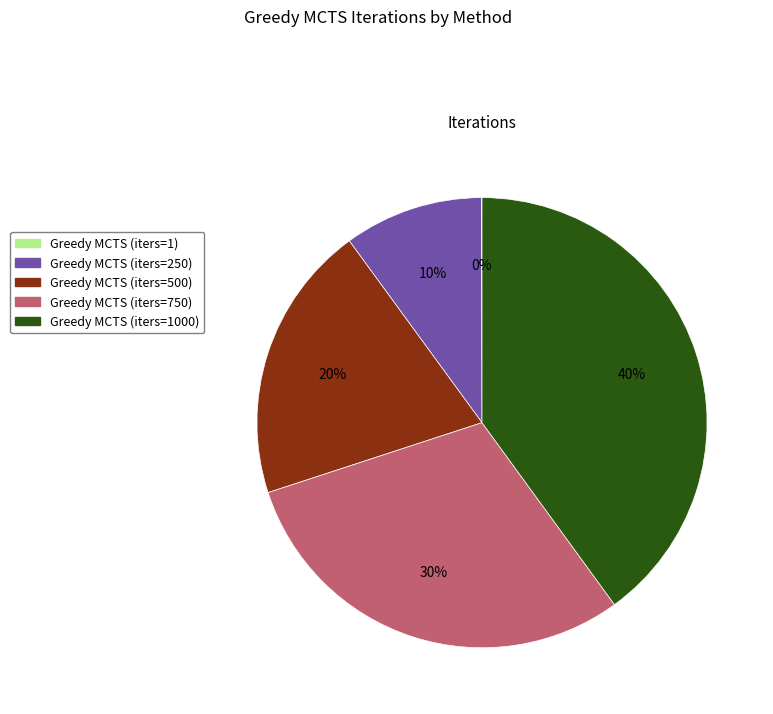

Does Greedy MCTS (iters=250) account for over 50% of the chart?

No